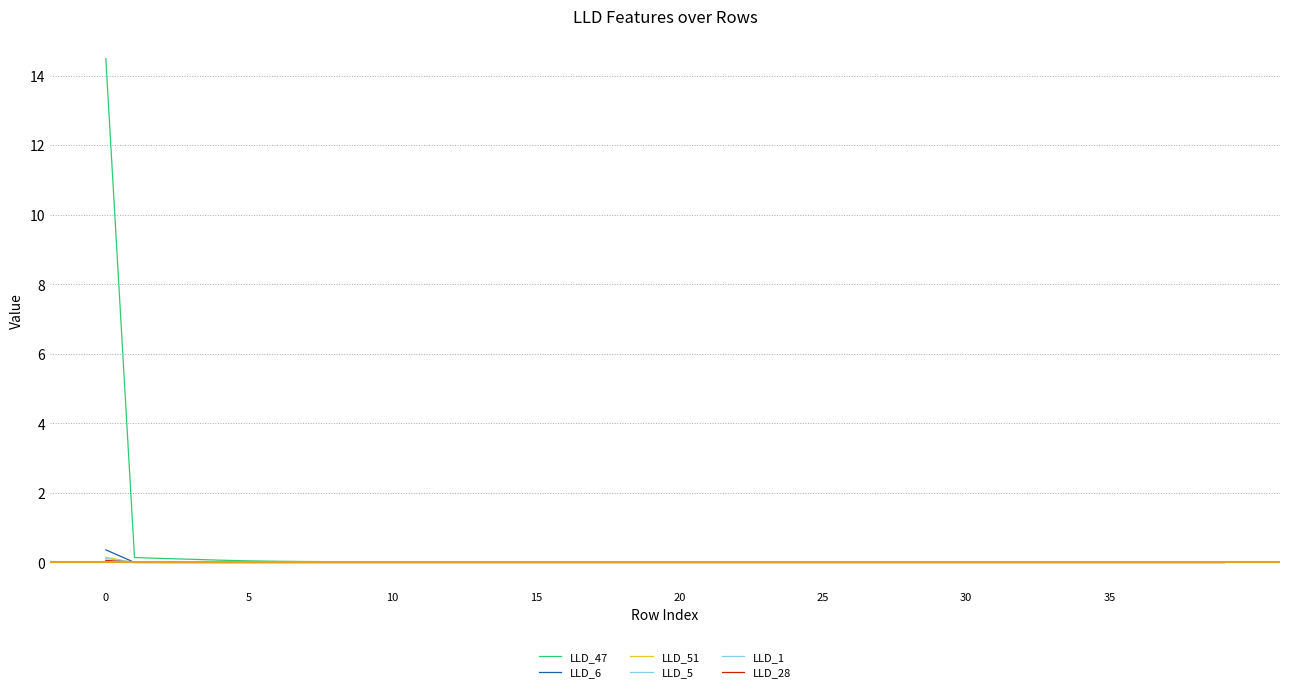

Does the chart display data point markers on the line(s)?

No